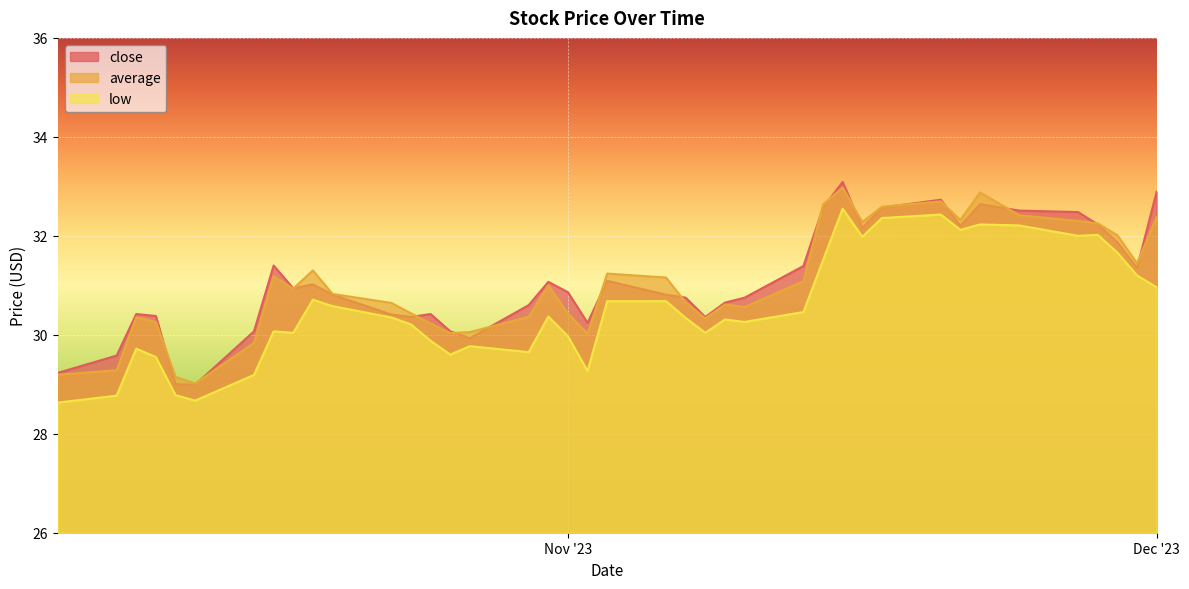

Where does the average series first go above 30?

2023-10-10